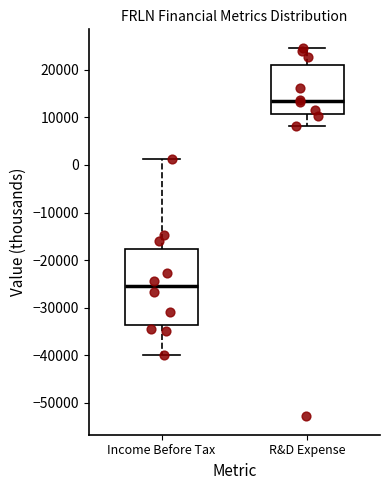

Which box has the lowest median line?

Income Before Tax